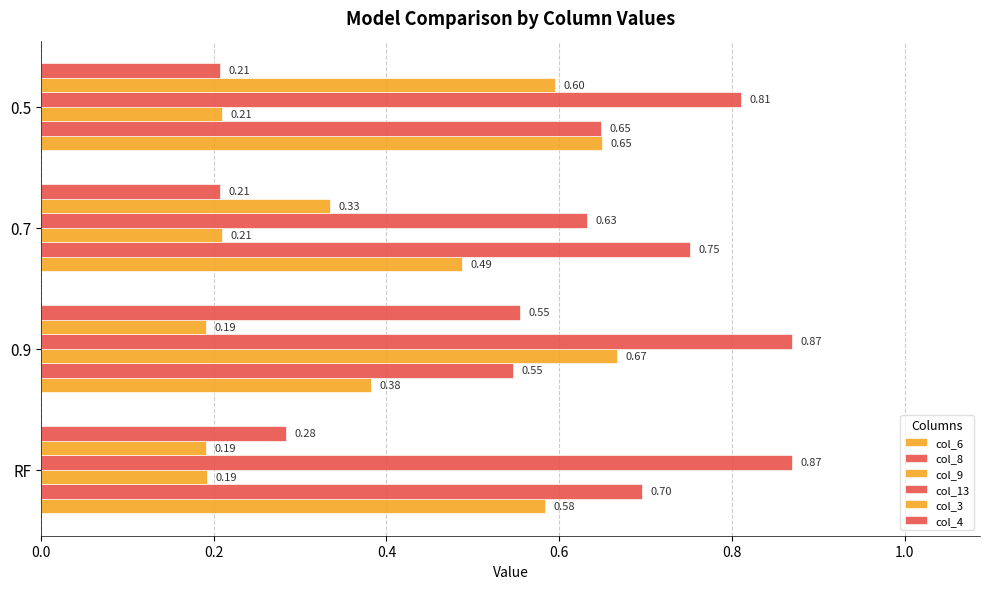

At how many categories does at least one series exceed 0?

4